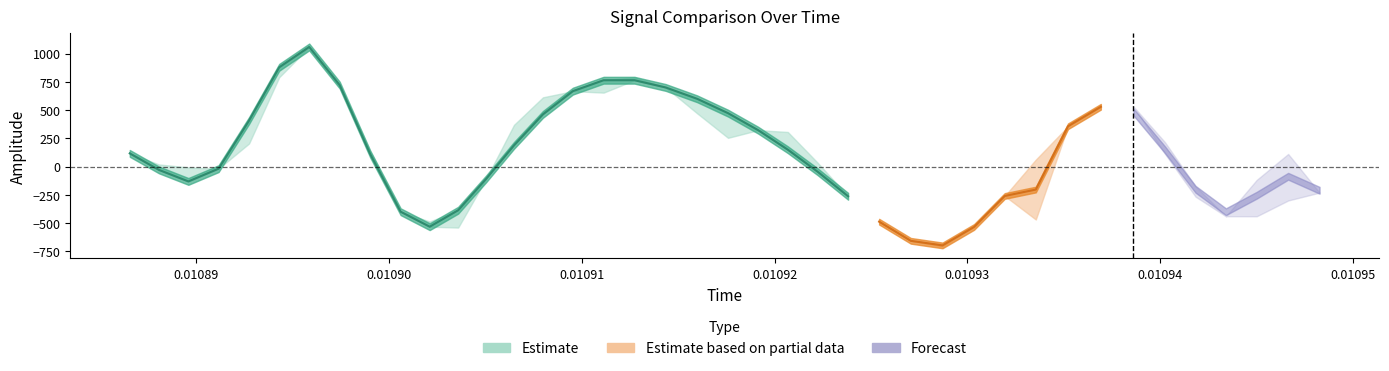

Reading left to right, list all the values displayed in this chart.

spline: 0=116.5	1=-29.7	2=-131.7	3=-18.8	4=407.3	5=878.3	6=1058.5	7=720.8	8=110.9	9=-399.8	10=-532.6	11=-386.8	12=-110.0	13=187.3	14=461.8	15=667.4	16=764.1	17=764.2	18=700.1	19=599.6	20=472.6	21=322.3	22=149.2	23=-46.6	24=-263.1	25=-487.9	26=-657.3	27=-689.4	28=-534.5	29=-260.4	30=61.1	31=356.7	32=529.2	33=482.8	34=195.5	35=-159.7	36=-399.8	37=-400.2	38=-273.2	39=-210.1
prediction: 0=-430.3	1=-29.7	2=-131.7	3=-236.3	4=407.3	5=878.3	6=217.5	7=720.8	8=110.9	9=-232.8	10=-532.6	11=-386.8	12=-324.5	13=187.3	14=461.8	15=170.8	16=764.1	17=764.2	18=235.3	19=599.6	20=472.6	21=37.3	22=149.2	23=-46.6	24=-200.8	25=-487.9	26=-657.3	27=-706.9	28=-534.5	29=-260.4	30=-468.4	31=356.7	32=529.2	33=154.7	34=195.5	35=-159.7	36=-359.8	37=-400.2	38=-273.2	39=-516.7
target: 0=116.5	1=18.7	2=-7.6	3=-18.8	4=204.3	5=790.4	6=1058.5	7=700.0	8=141.4	9=-399.8	10=-486.5	11=-540.3	12=-110.0	13=368.9	14=612.8	15=667.4	16=654.3	17=790.5	18=700.1	19=471.0	20=254.1	21=322.3	22=306.1	23=33.0	24=-263.1	25=-391.5	26=-587.7	27=-689.4	28=-485.4	29=-287.5	30=61.1	31=602.6	32=686.4	33=482.8	34=101.8	35=-242.6	36=-399.8	37=-107.2	38=101.2	39=-210.1